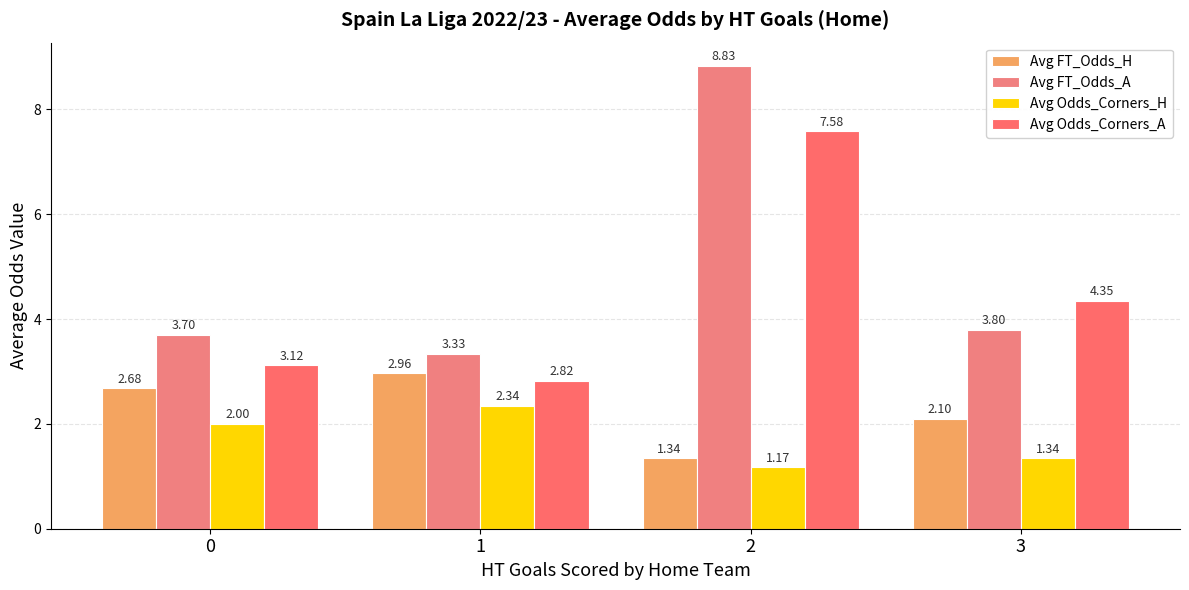

At which label does Avg FT_Odds_H reach its minimum?

2